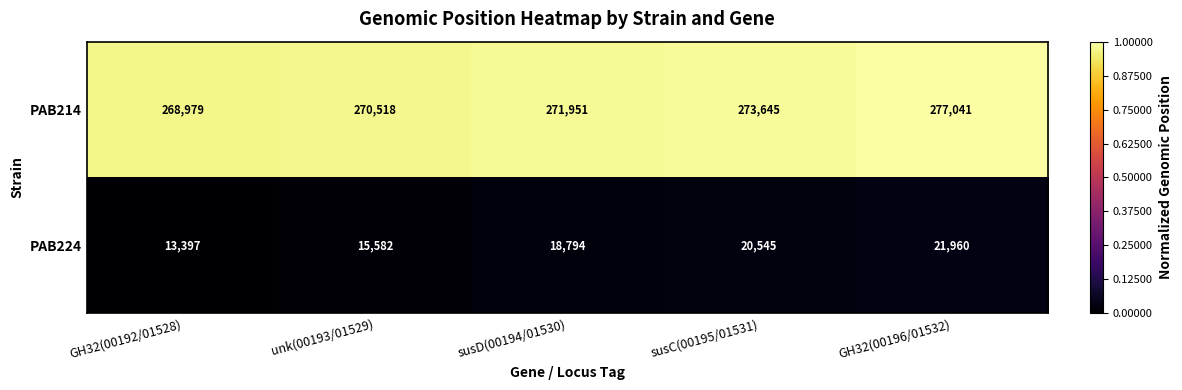

How many data points in PAB214 are less than 271951?

2